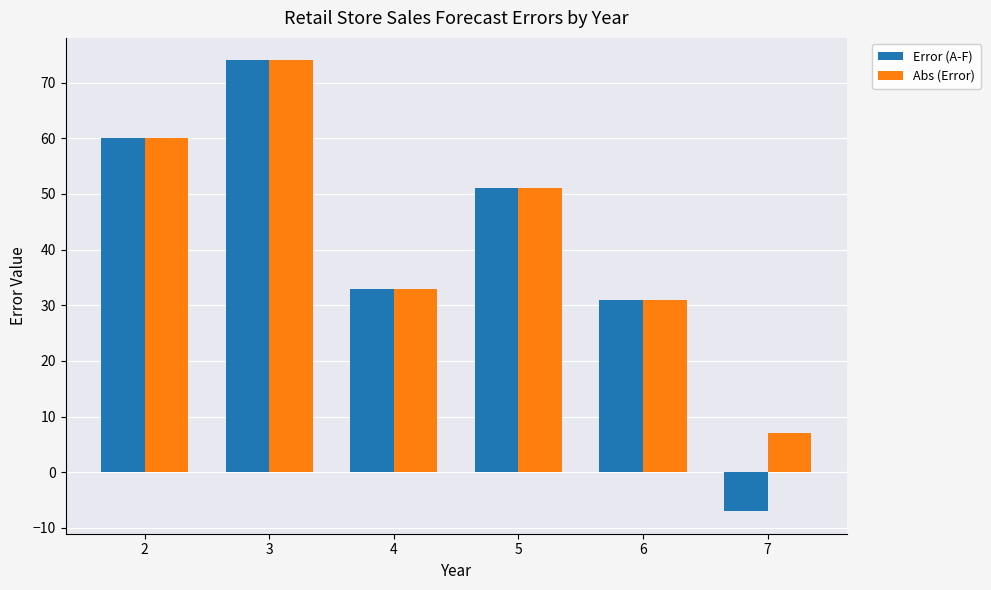

Where is Abs (Error) nearest to the value 40?

4